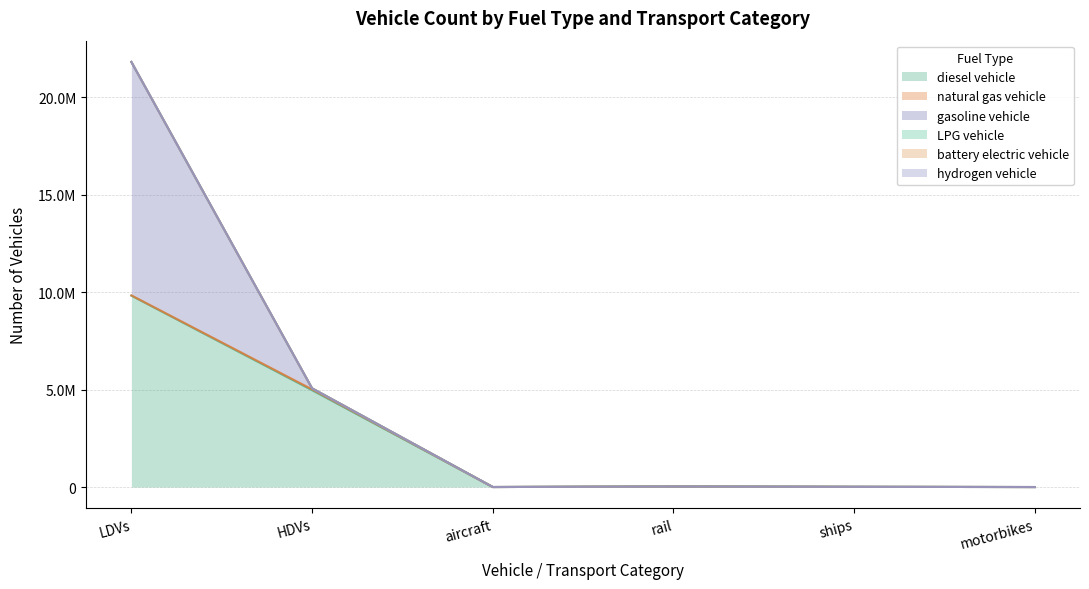

True or false: diesel vehicle and battery electric vehicle cross at least once.

False